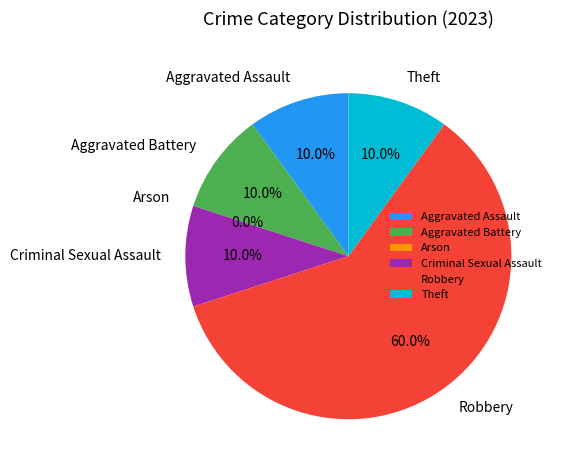

How many segments does this pie chart have?

6